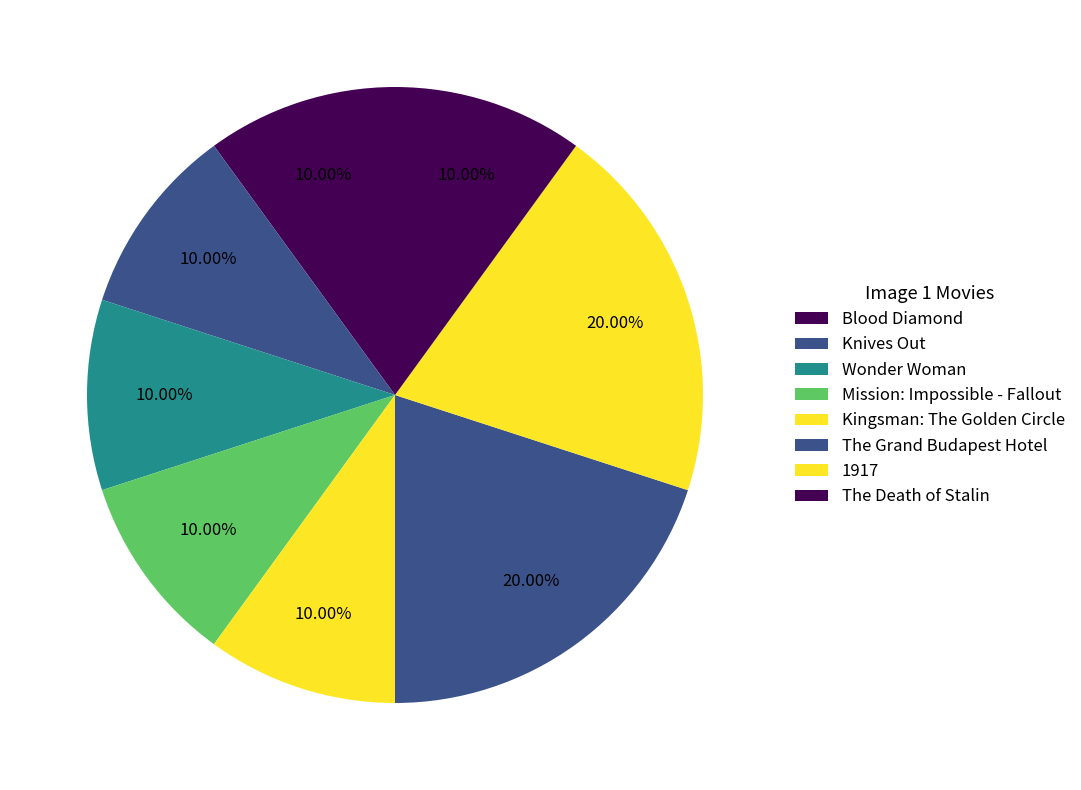

How many segments does this pie chart have?

8